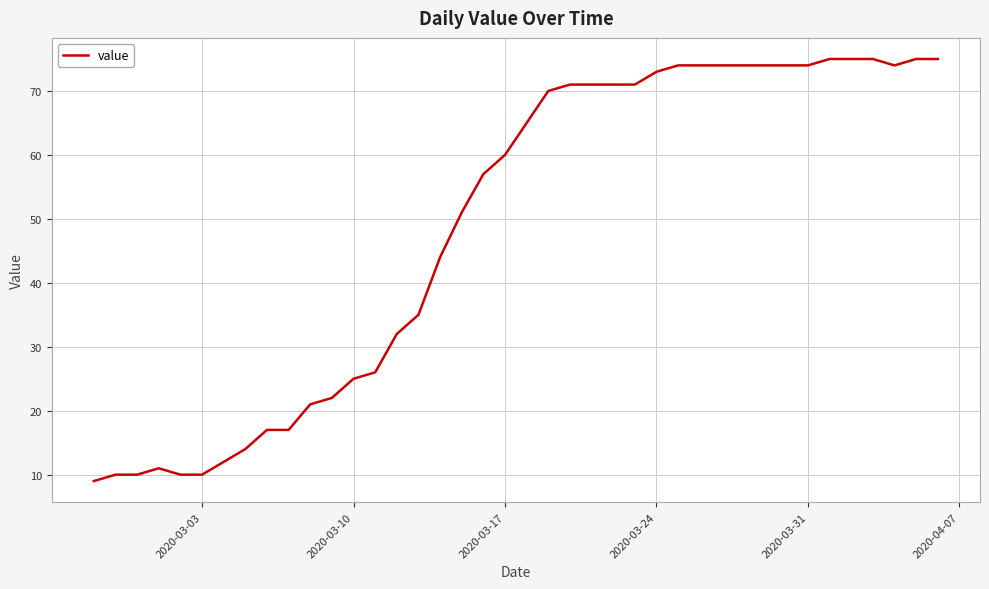

How many lines are shown in the chart?

1